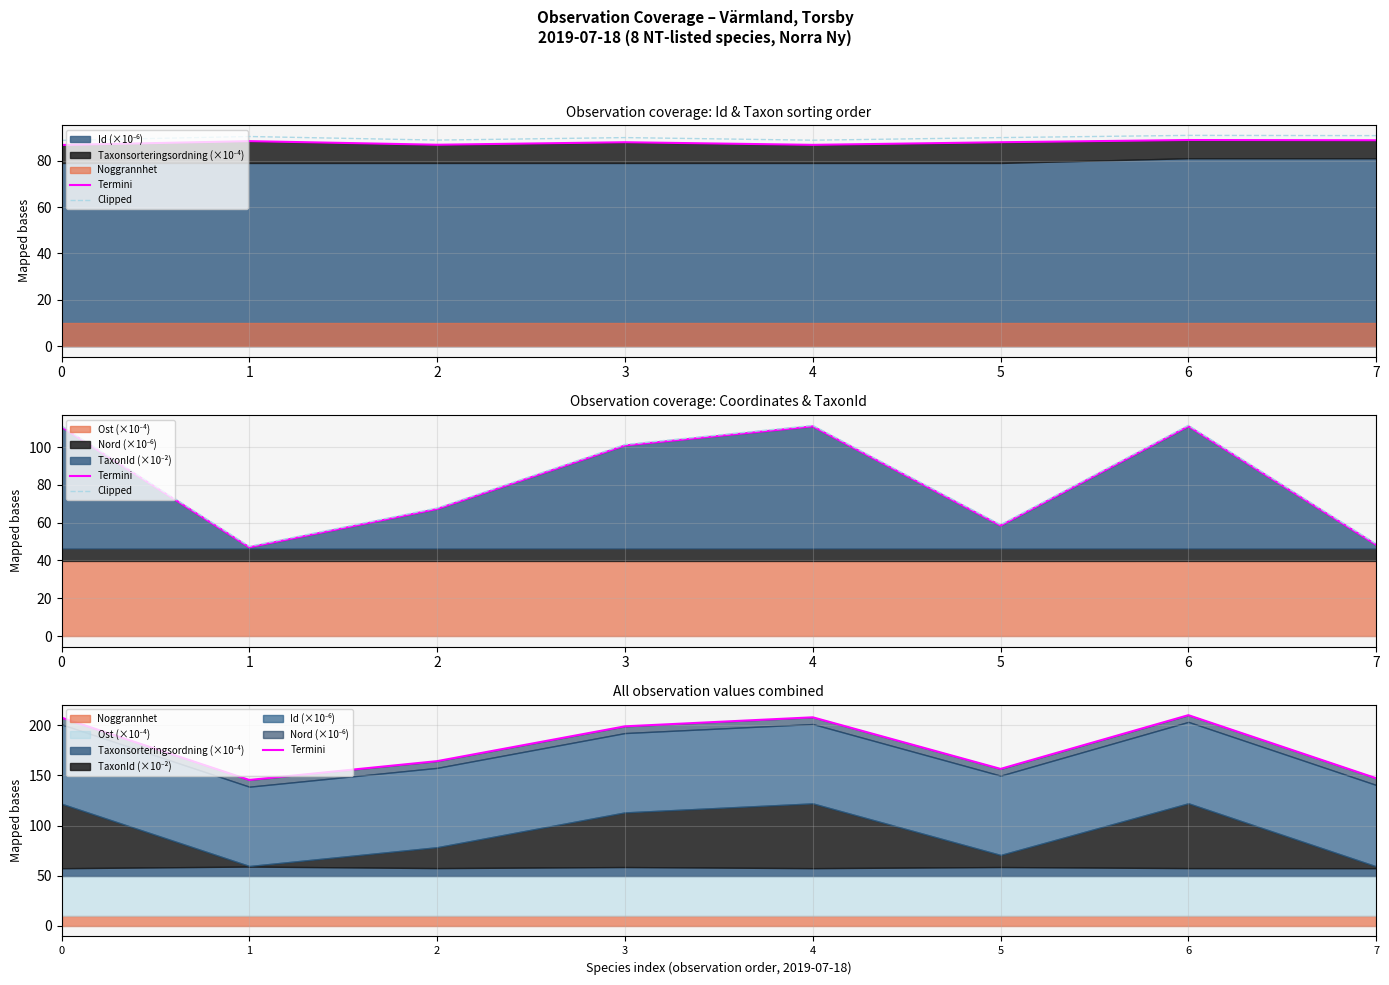

How many data points does each series have?

8